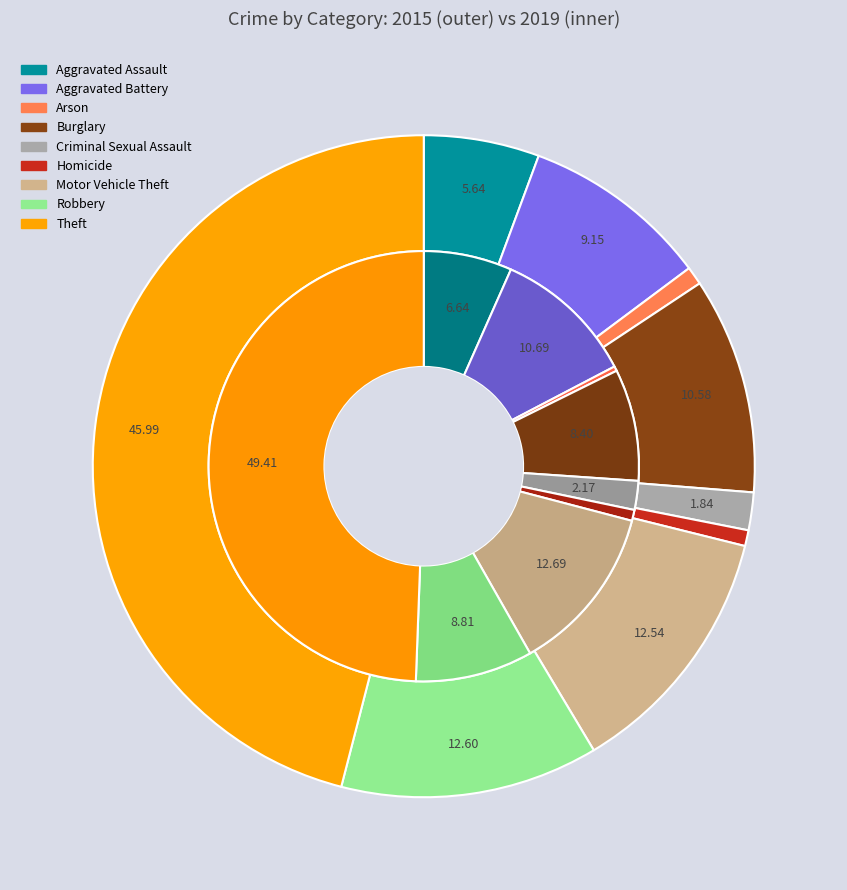

Rank the series at 4 from lowest to highest value.

values_2015, values_2019